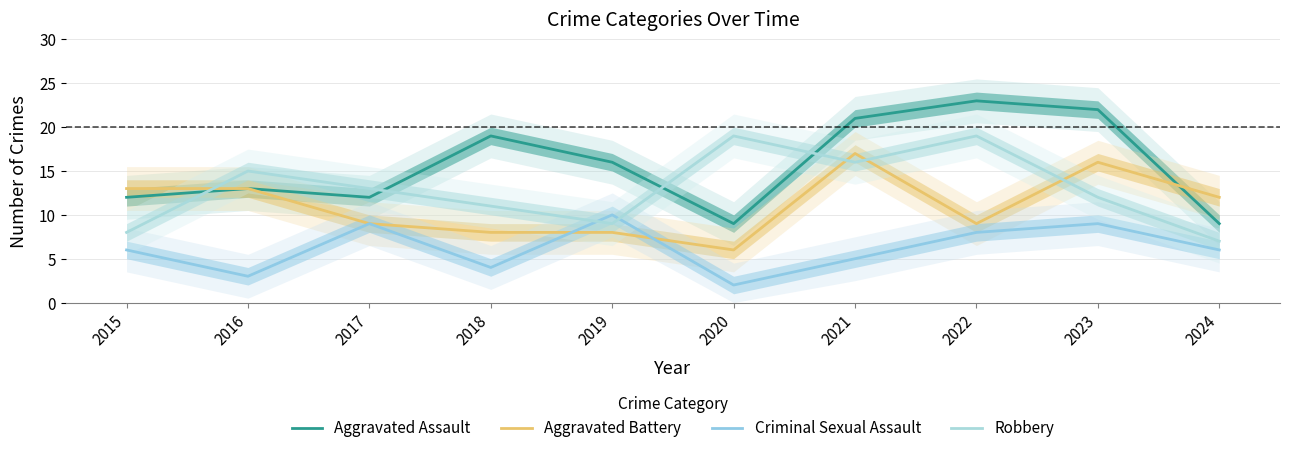

How many lines are shown in the chart?

4